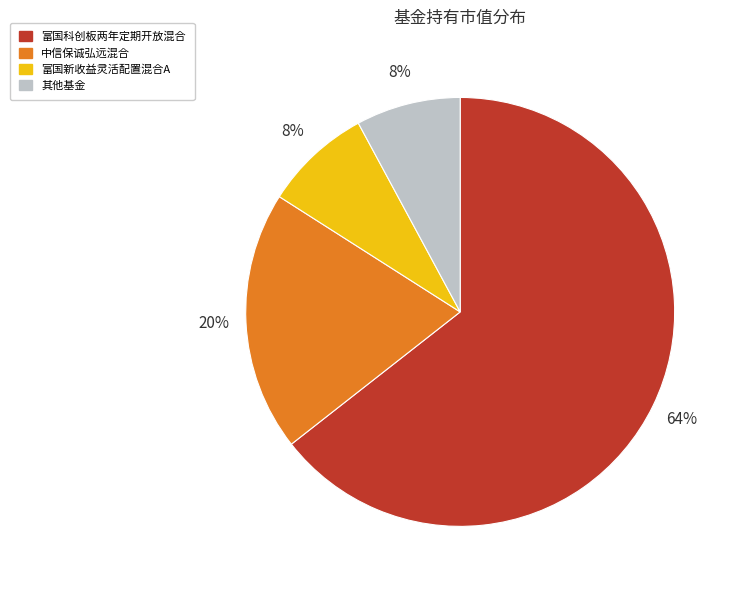

To the nearest percent, what is the average slice percentage?

25%